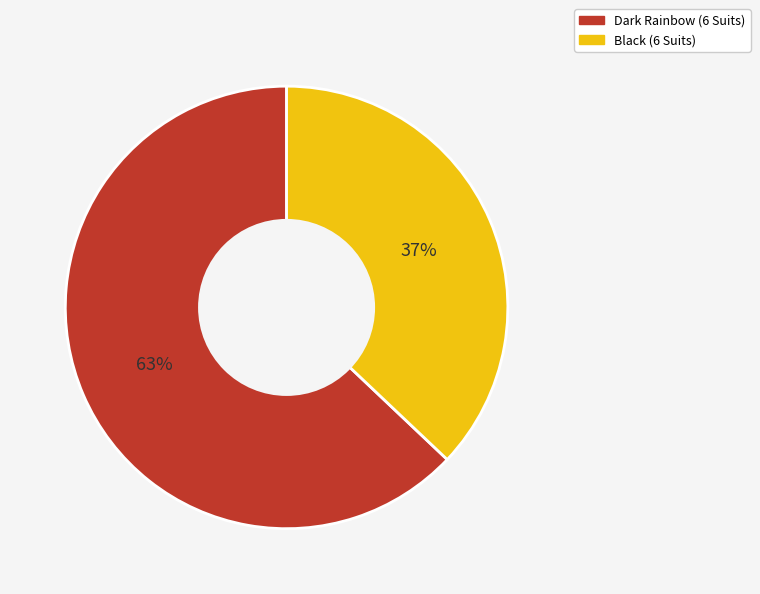

What percentage is the Dark Rainbow (6 Suits) slice, to the nearest percent?

63%